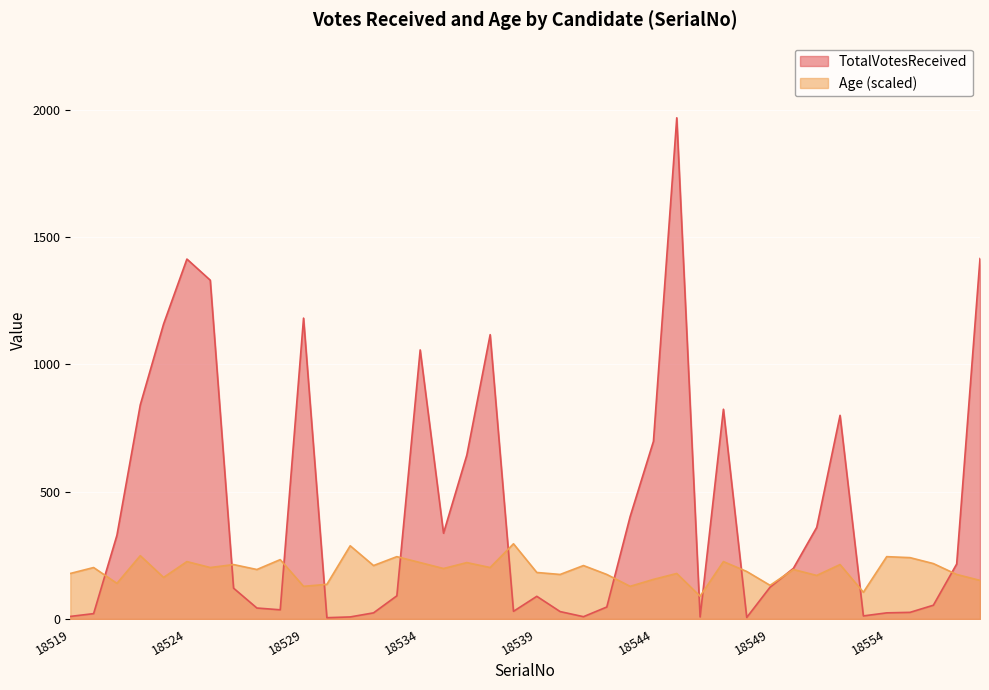

In Age, how many points are higher than both neighbors (excluding endpoints)?

15